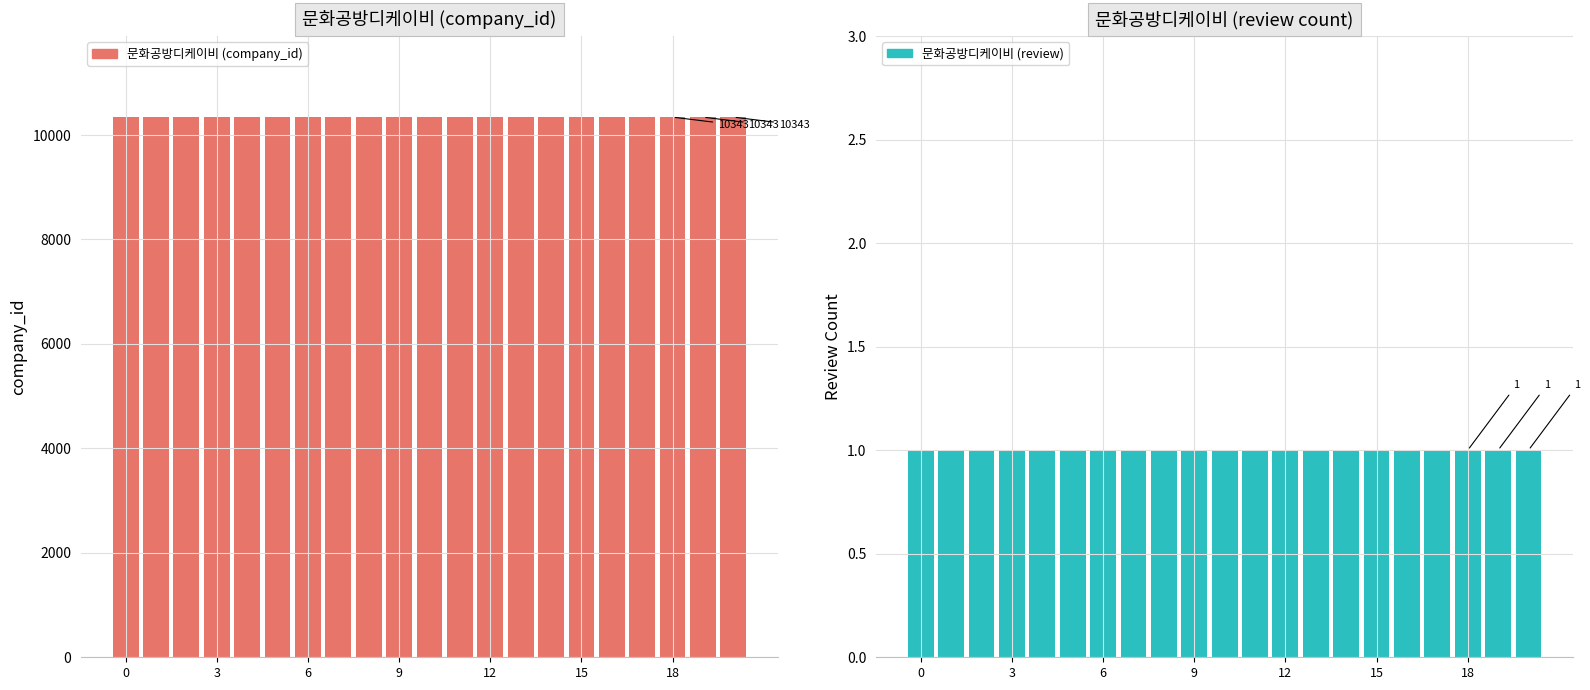

What is the sum of all 문화공방디케이비 values?

217203